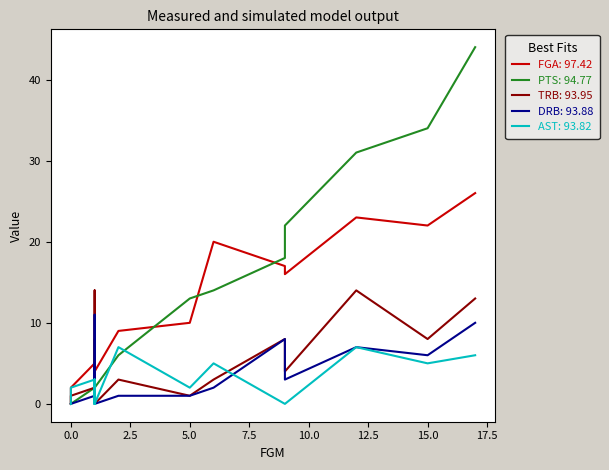

Which series has the largest total across all categories?

PTS